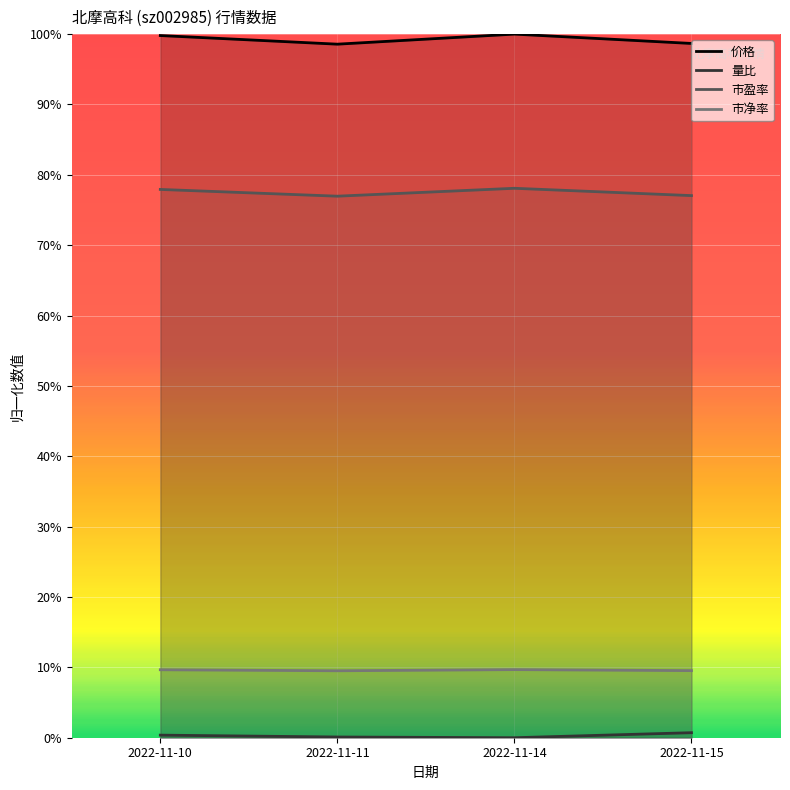

What is the value of the 市净率 point at the 4th from the left?

0.1